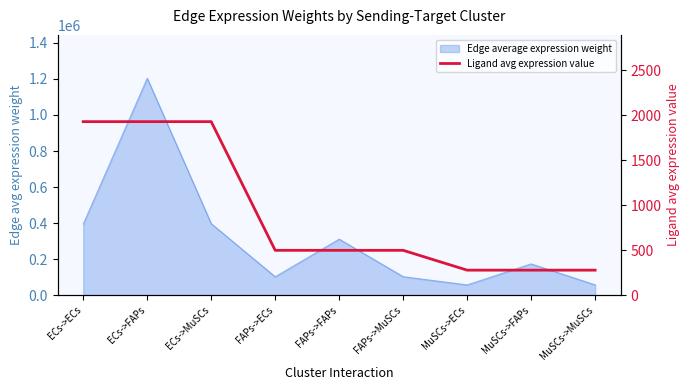

Where does the data first go above 498?

ECs->ECs